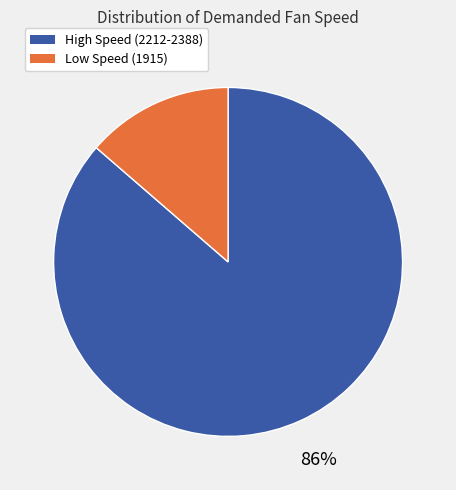

To the nearest percent, what is the average slice percentage?

50%